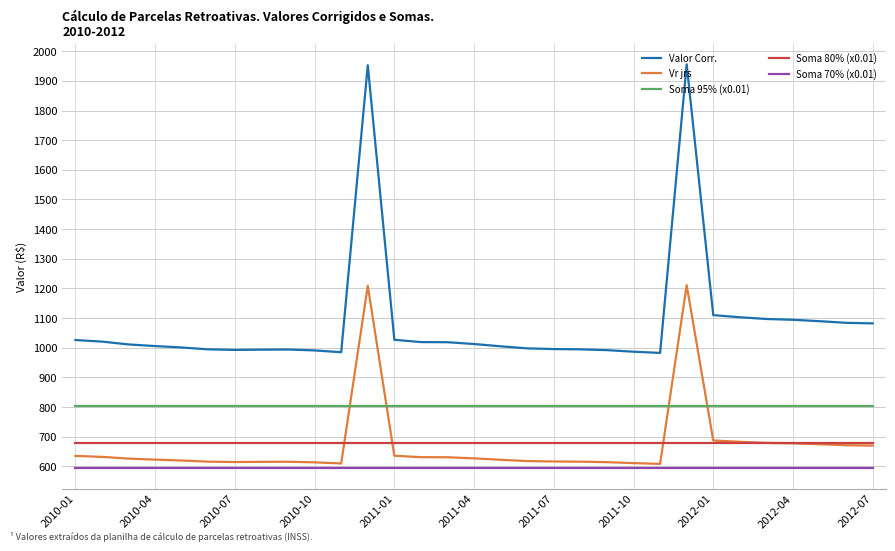

Which series has the largest range (max minus min)?

Valor Corr.